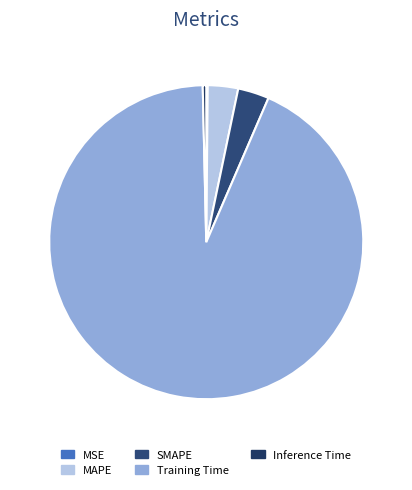

What is the largest slice in the pie chart?

Training Time